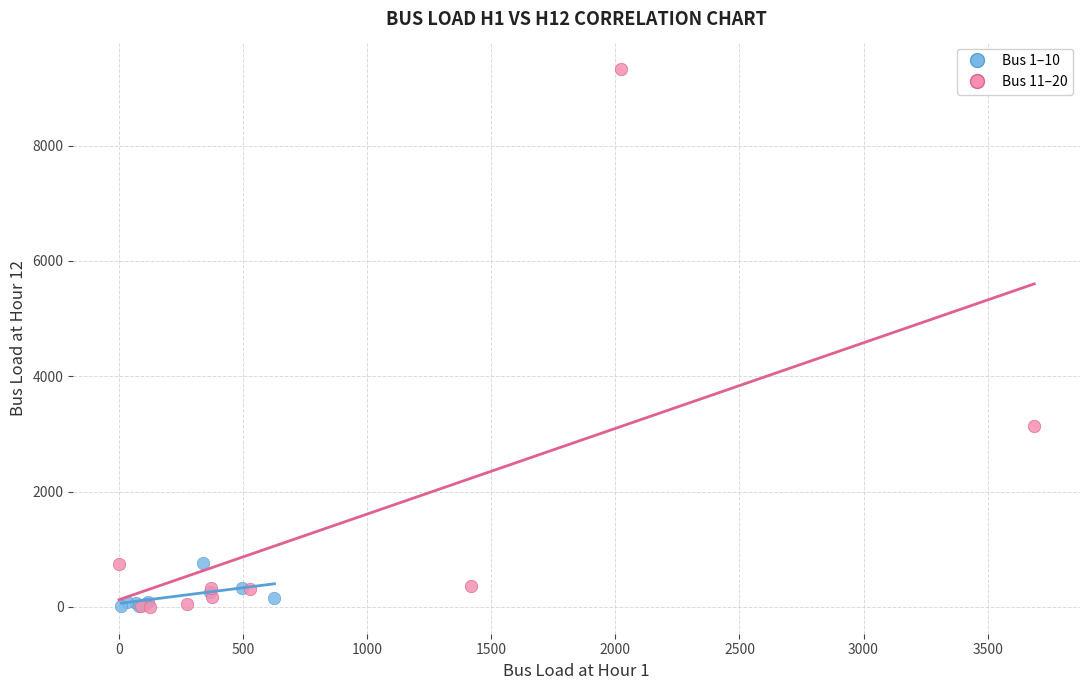

Which series has the widest spread of Y values?

Bus 11–20